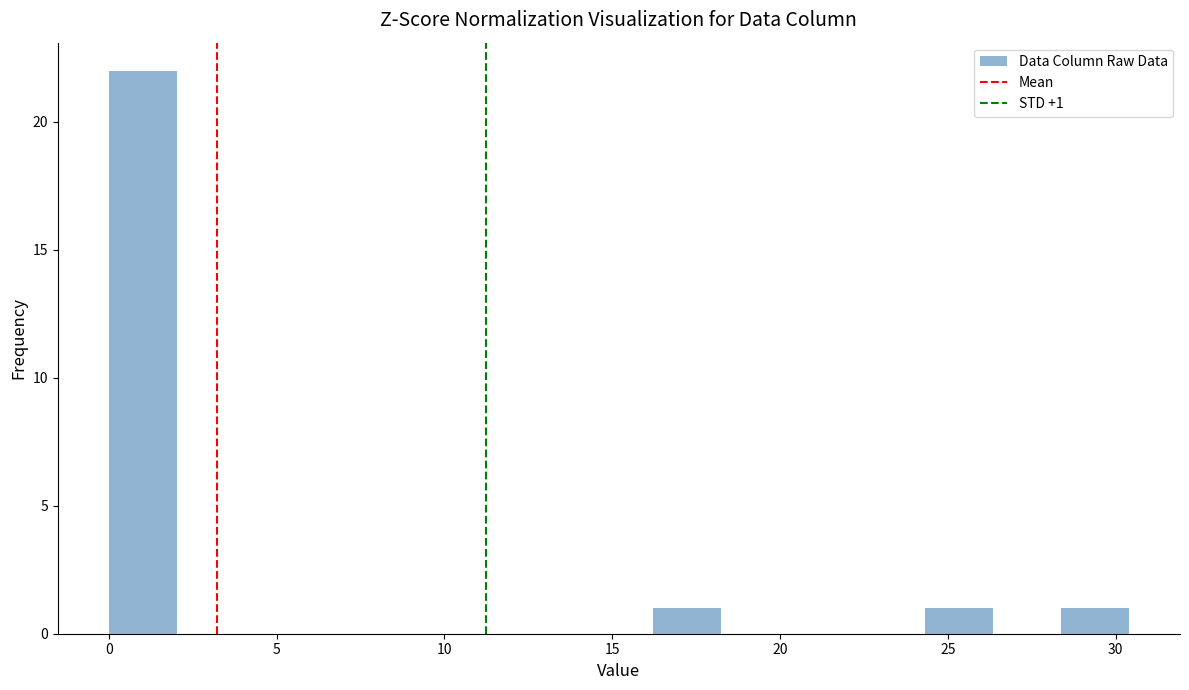

Over which range of the x-axis is the bar tallest?

0.0 to 2.0